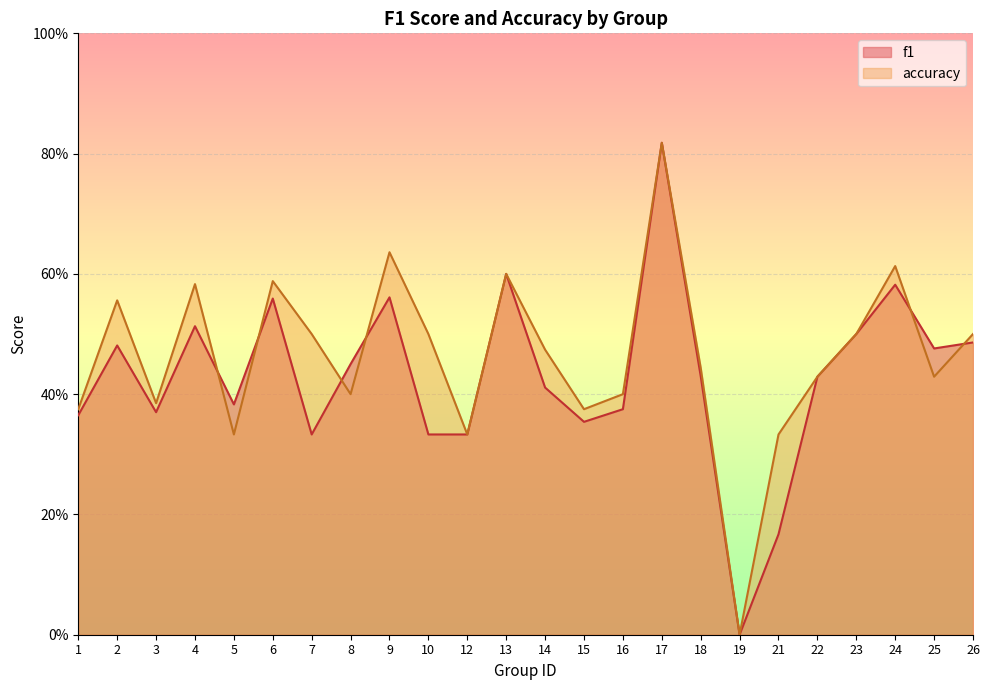

Count the accuracy values in the range 0 to 1.

24